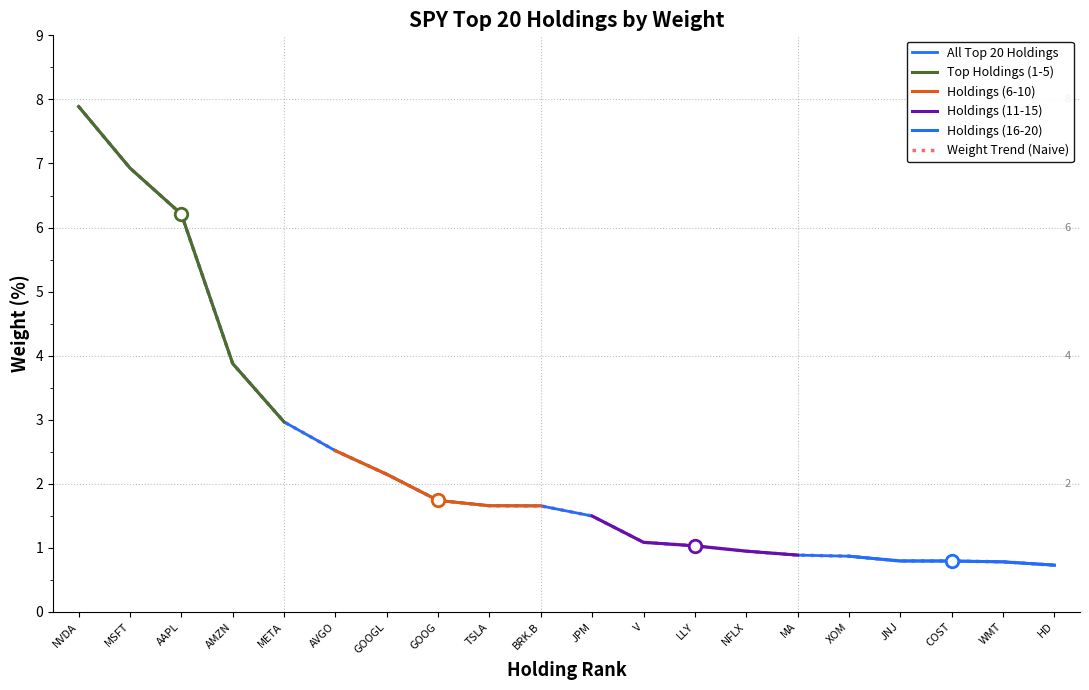

What is the sum of the values at AMZN and V?

5.0